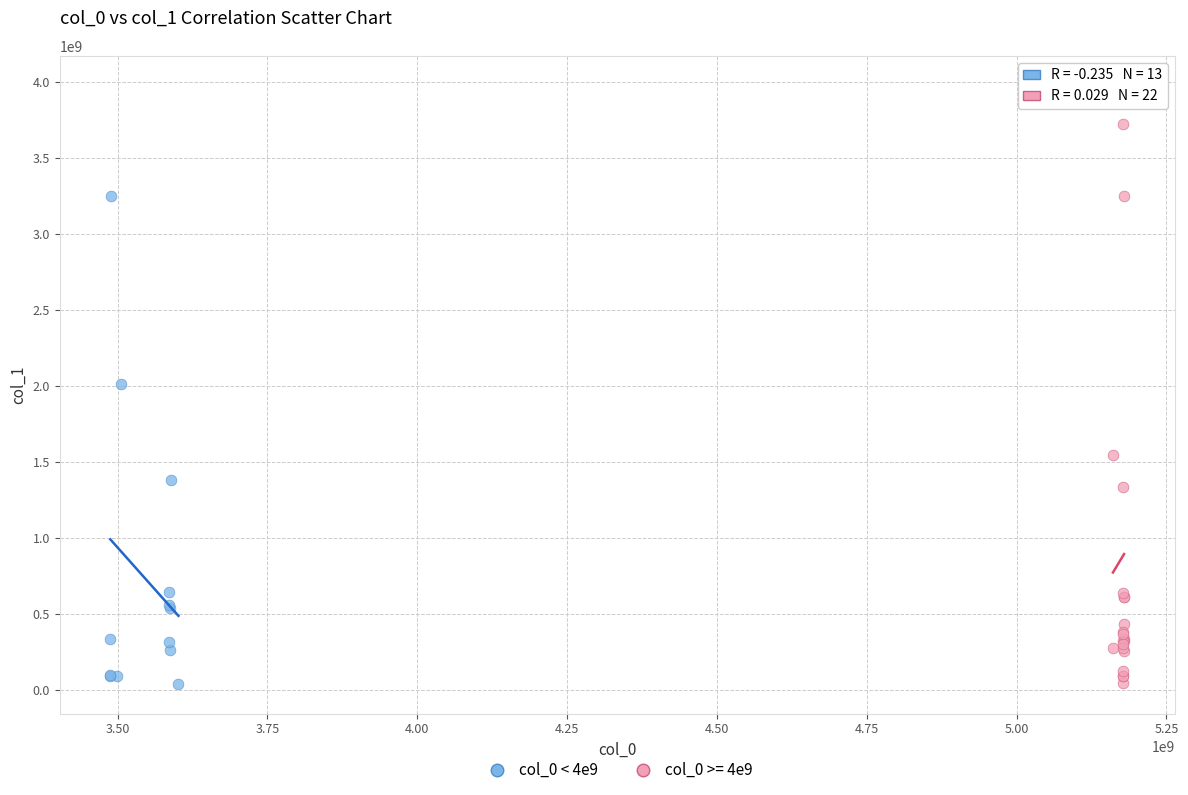

Which series reaches the maximum Y coordinate?

col_0 >= 4e9